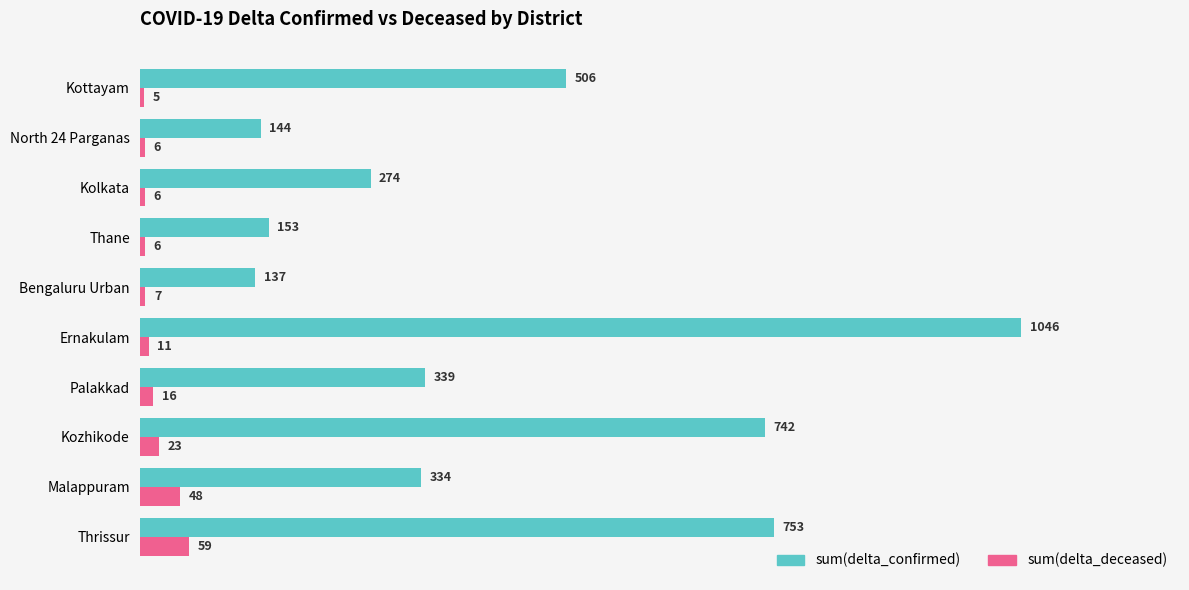

At how many categories does at least one series exceed 641?

3